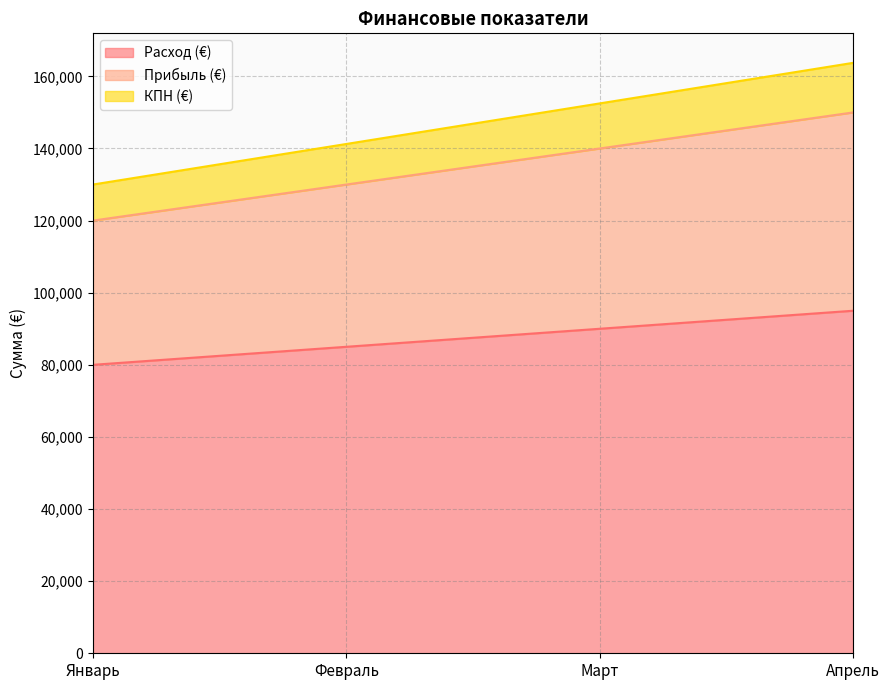

What is the sum of all Расход (€) values?

350000